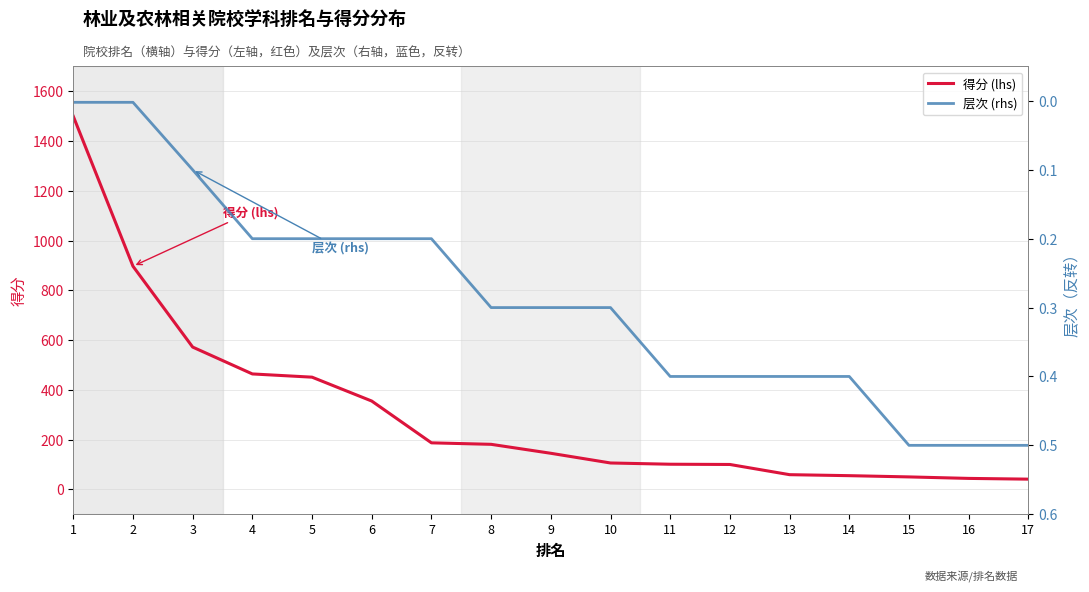

Does the chart display data point markers on the line(s)?

No